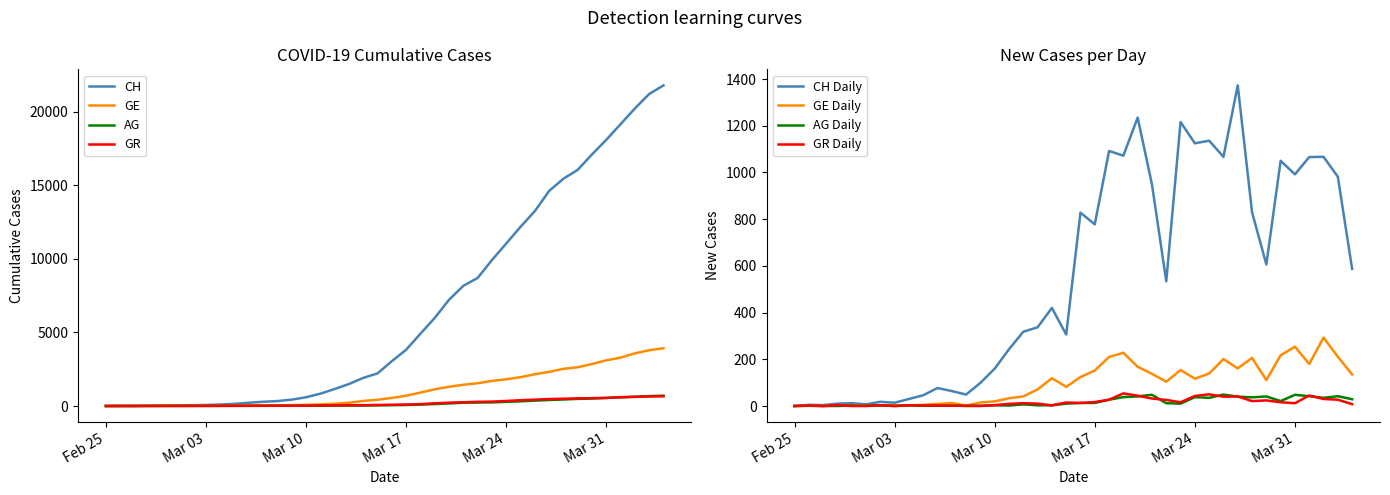

Which series changed the most between 2020-03-06 and 2020-03-29?

CH